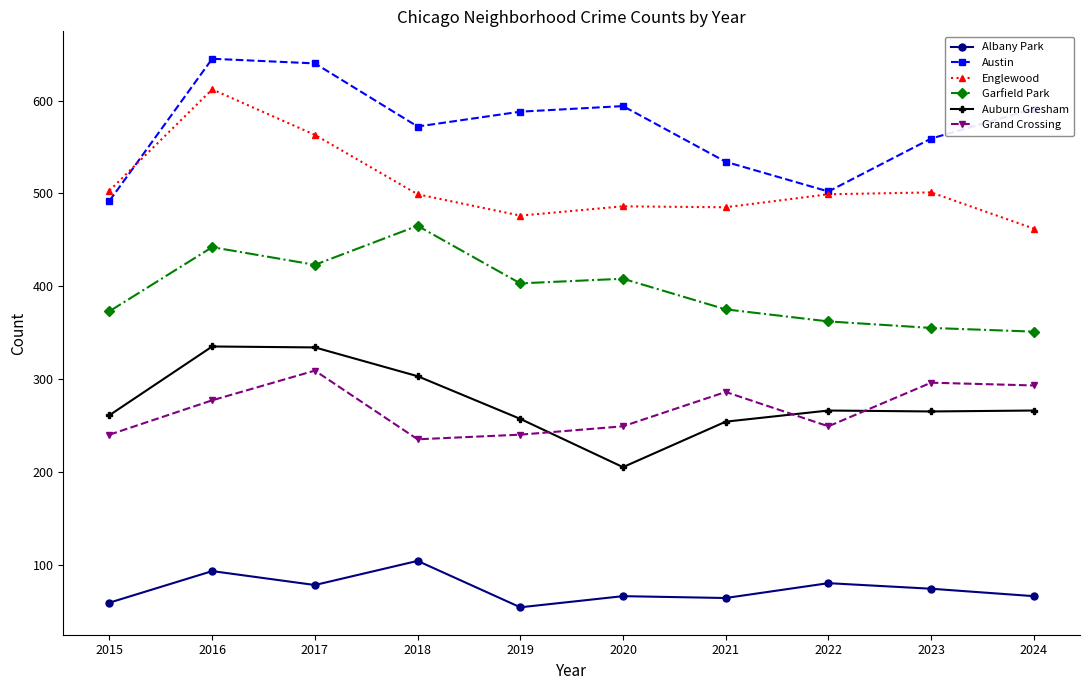

Is this an area chart (filled region under the line)?

No